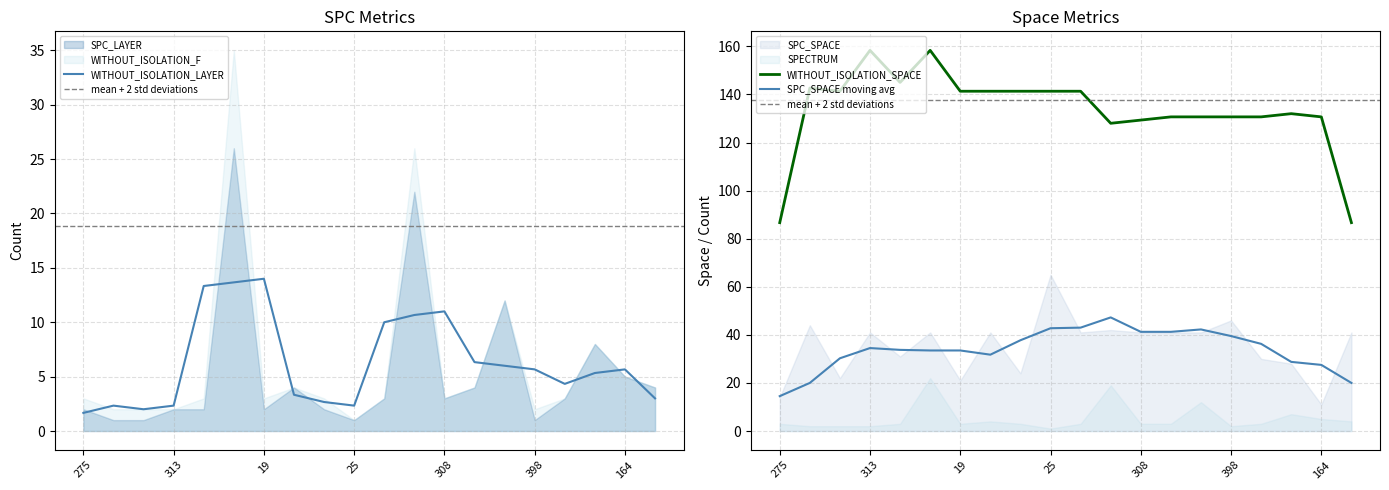

How many categories are shown in the chart?

20